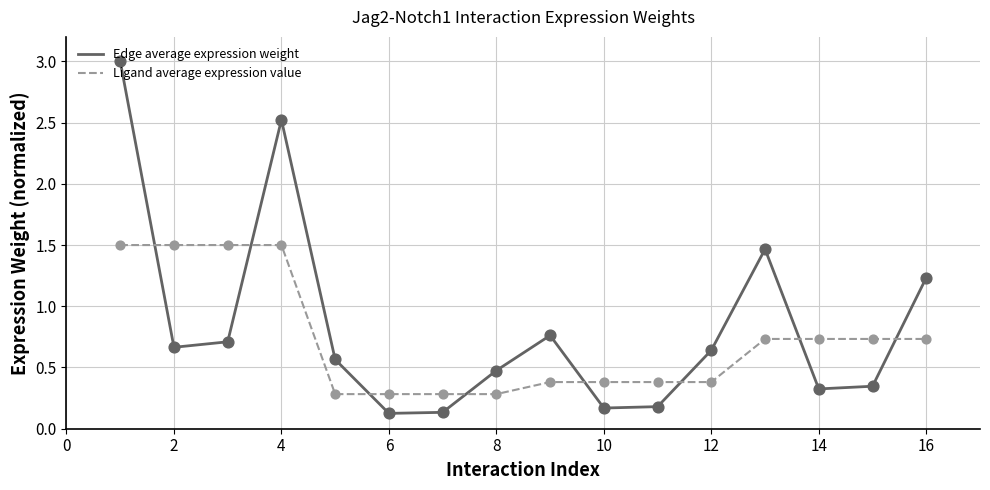

After their last crossing, which series has the higher values: Ligand average expression value or Edge average expression weight?

Edge average expression weight